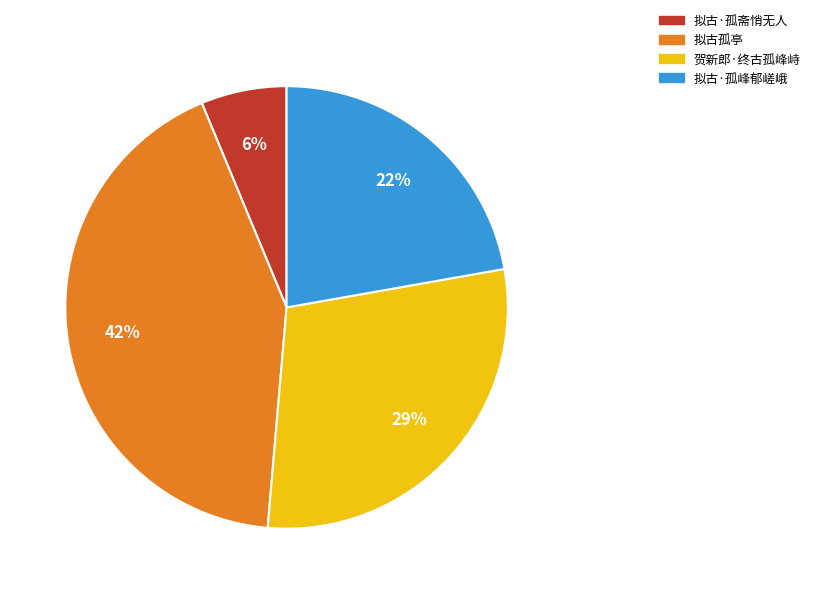

To the nearest percent, what is the difference between the largest and smallest slice percentages?

36%